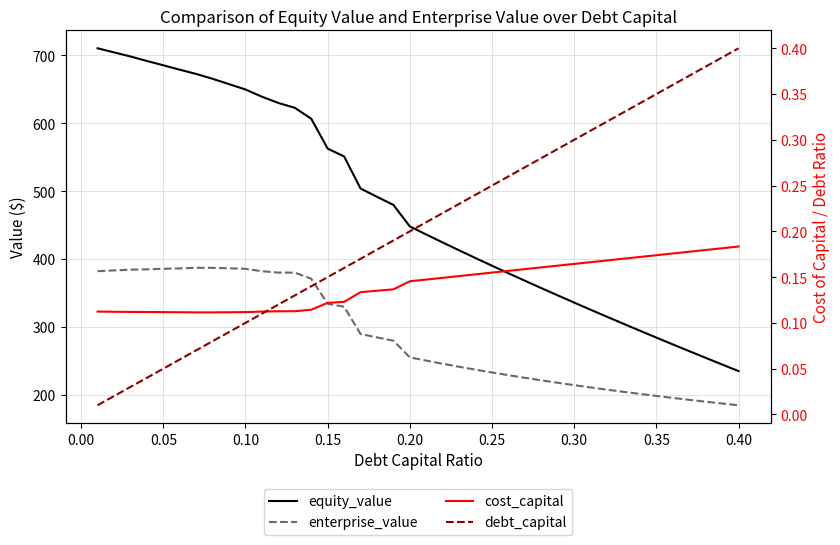

True or false: enterprise_value and debt_capital intersect in this chart.

False